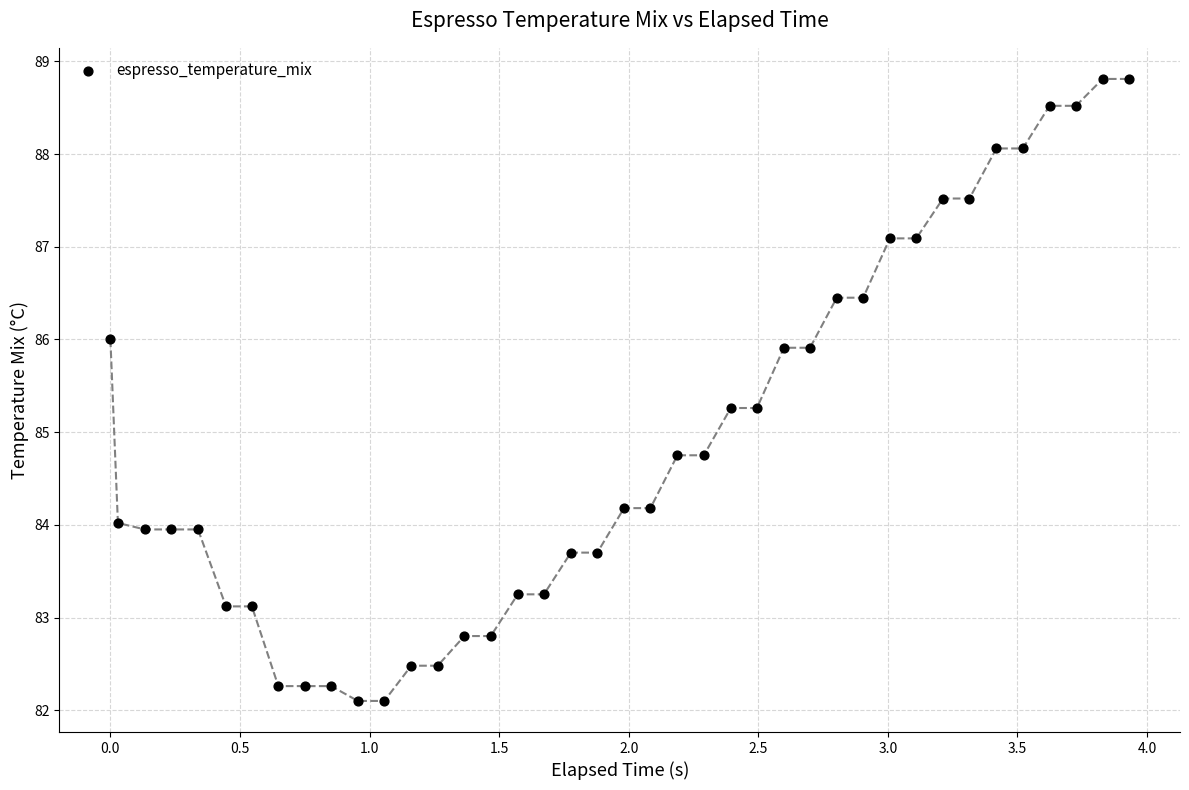

What is the range of X values (max minus min)?

3.9